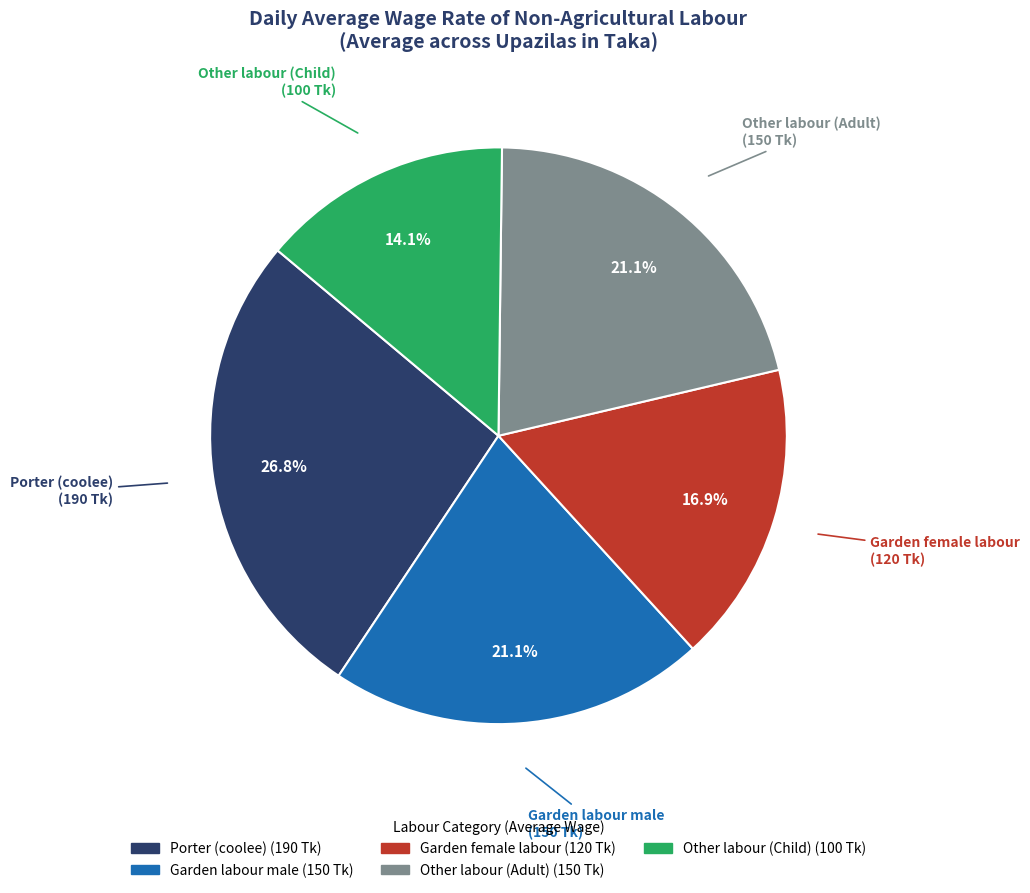

What is the largest slice in the pie chart?

Porter (coolee)